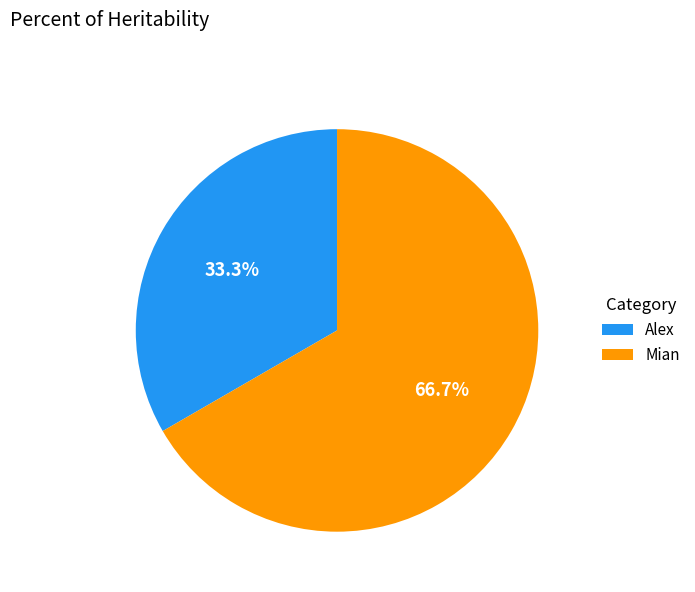

Count the number of slices in the pie.

2